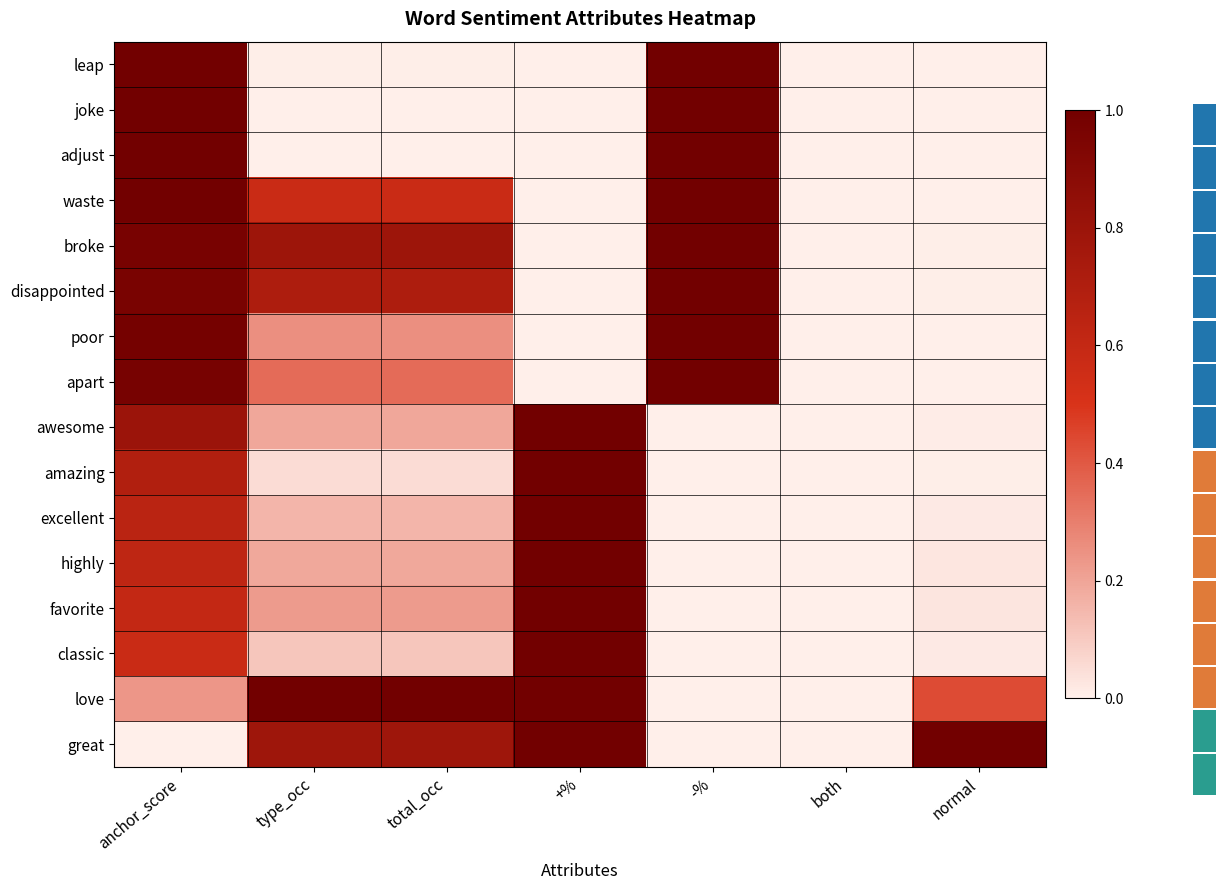

What is the average value of the joke series?

0.3